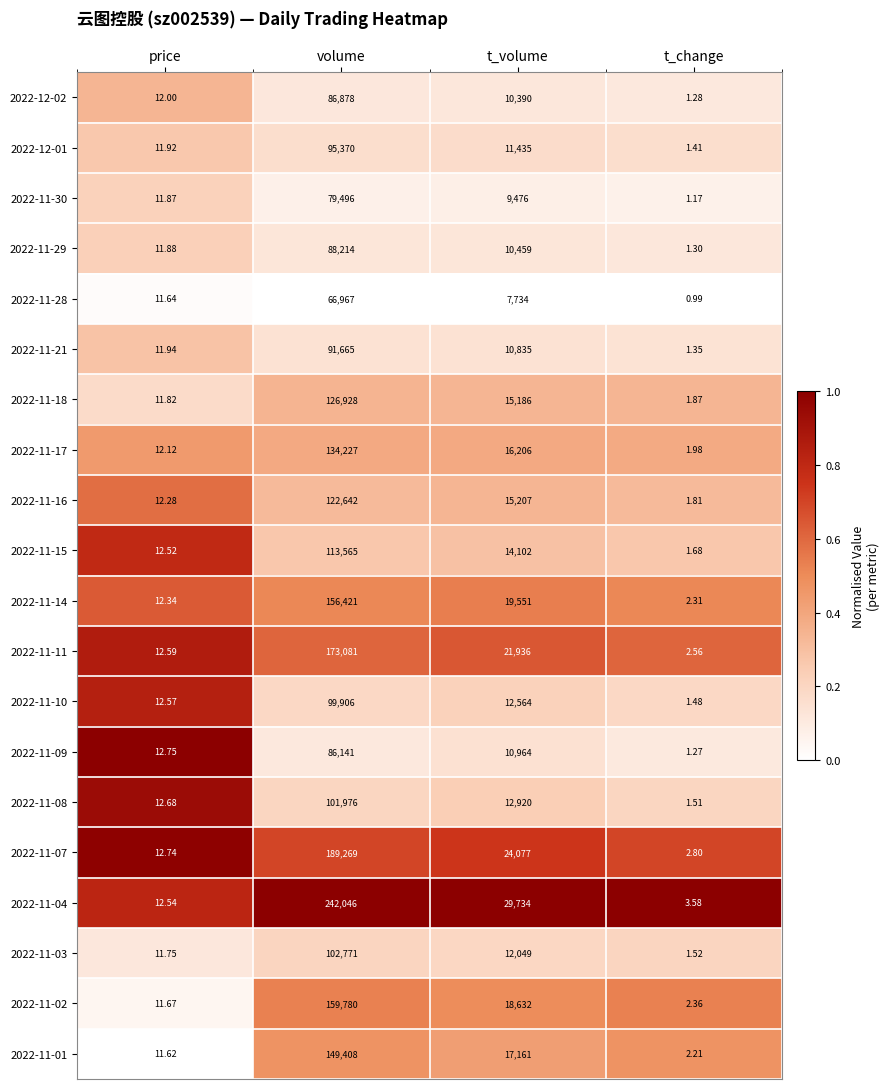

Where does the 2022-11-01 series first go above 17161?

volume